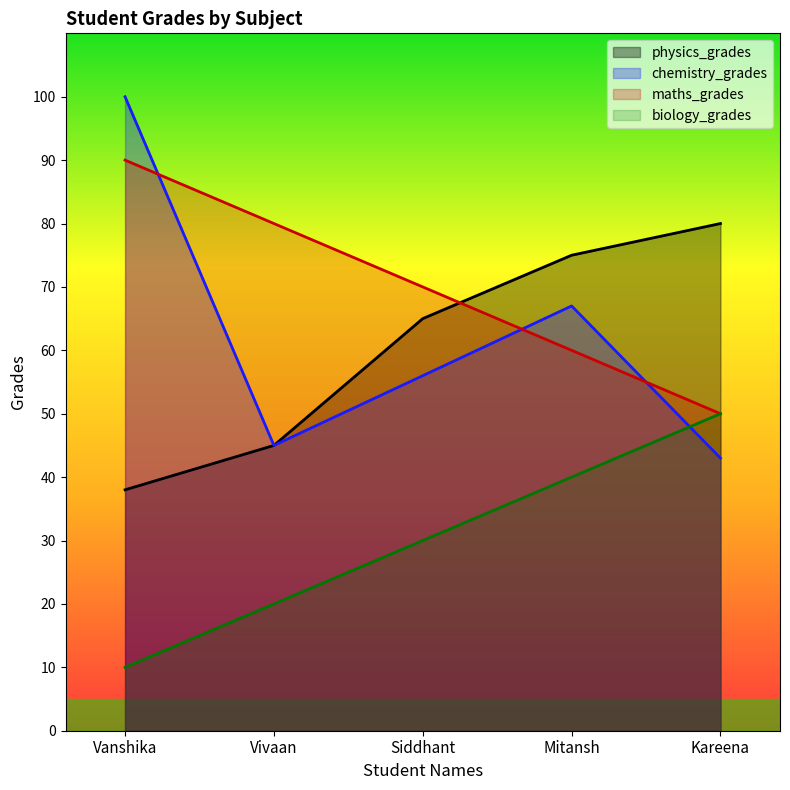

How many lines are shown in the chart?

4